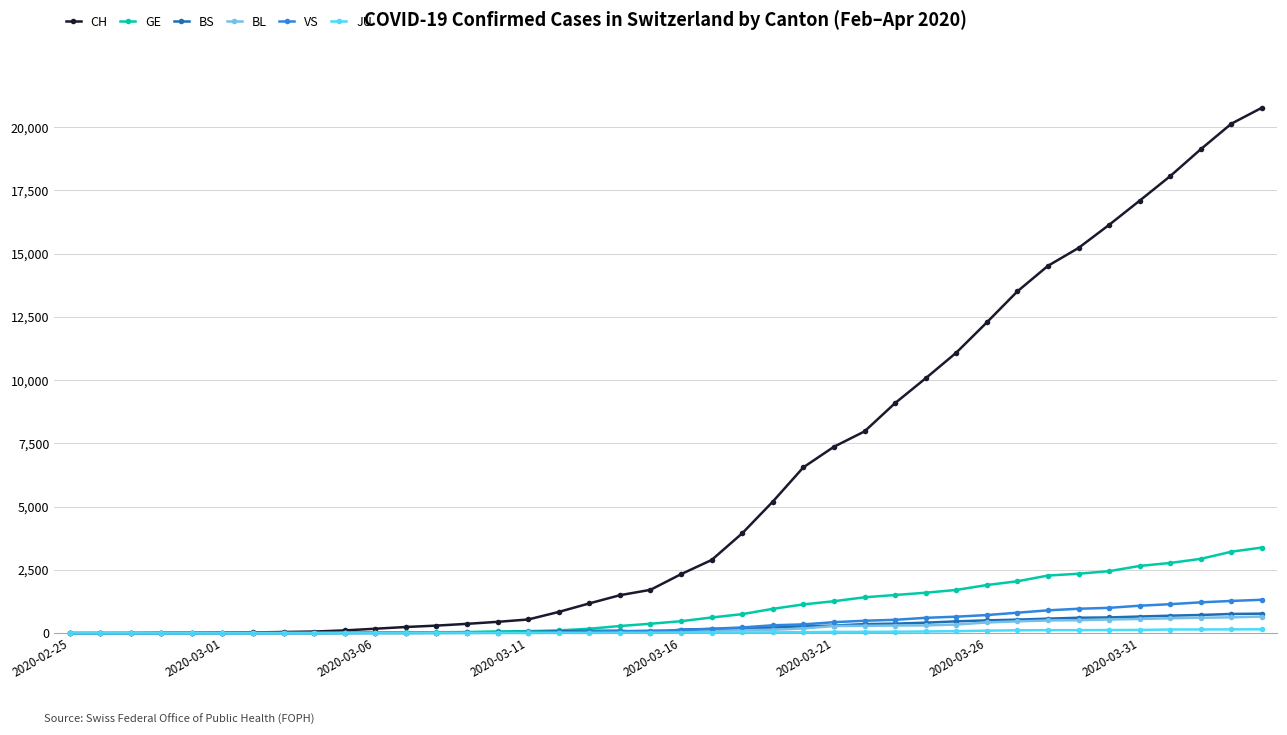

Which series has the widest spread of values?

CH